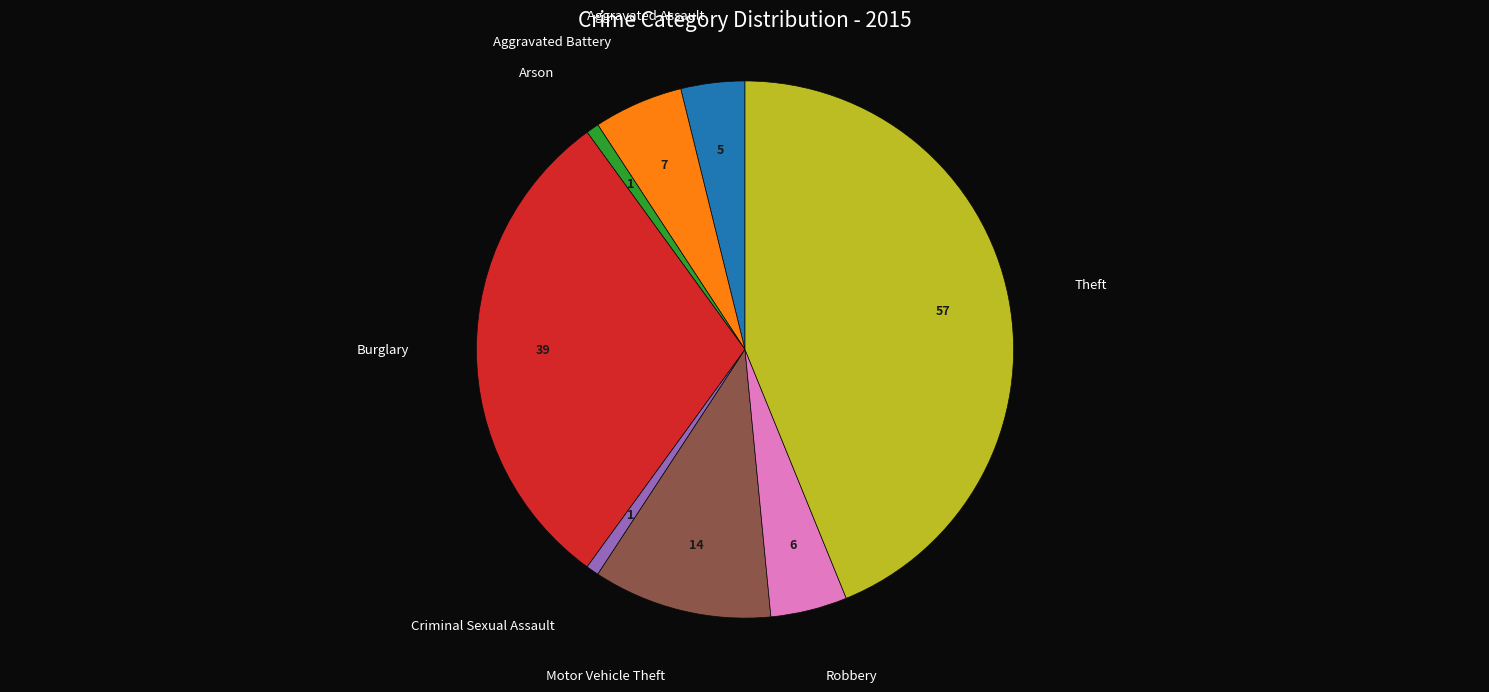

Does any single category account for the majority?

No